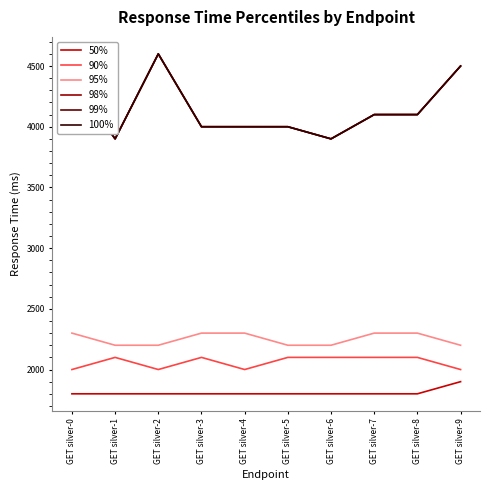

Does the chart display data point markers on the line(s)?

No